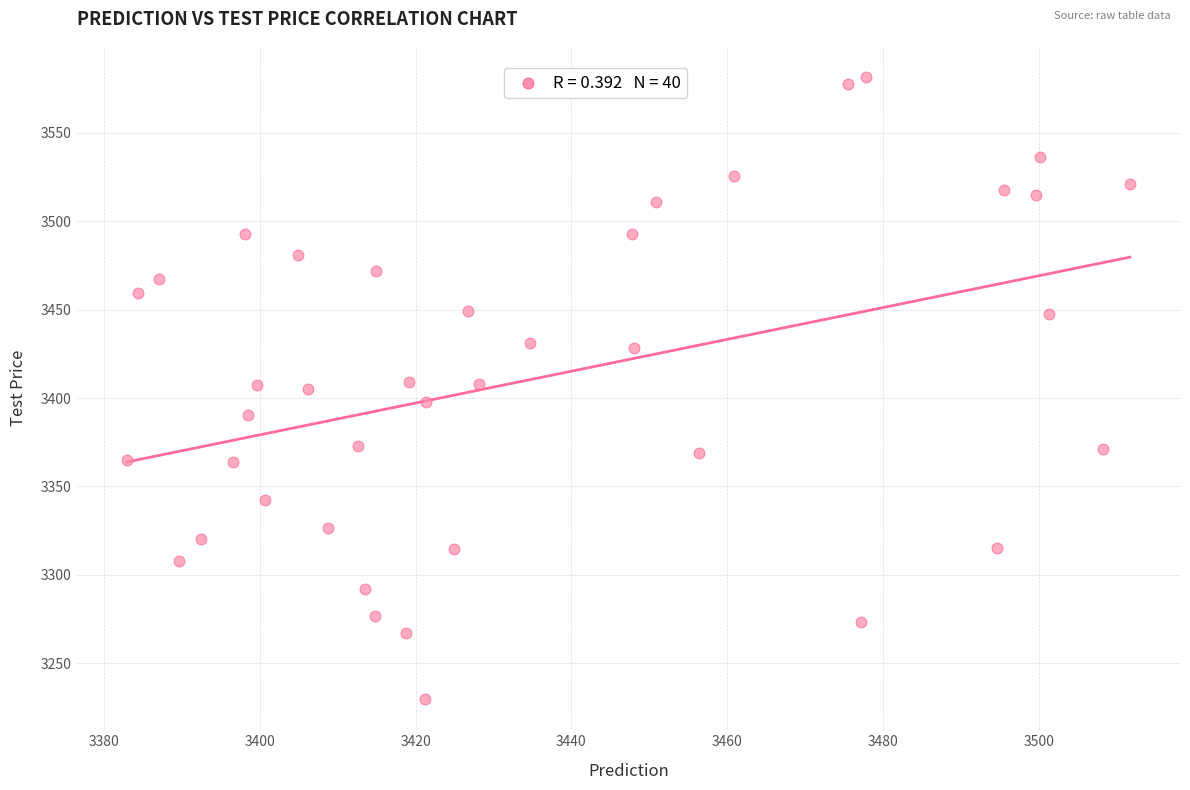

What is the range of X values (max minus min)?

128.8